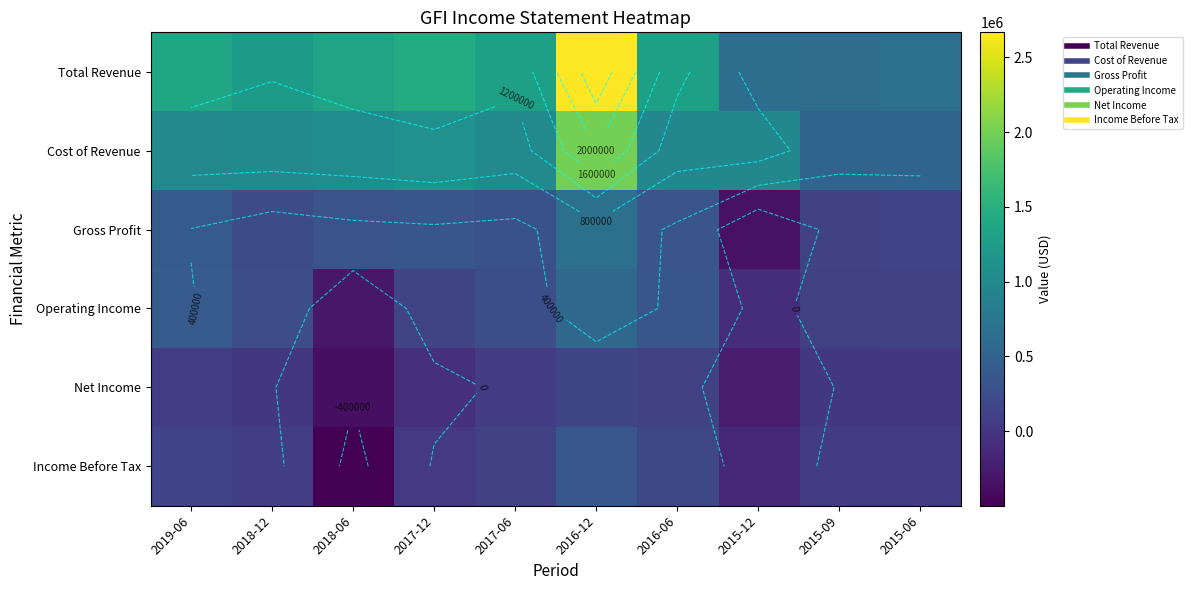

Read the Gross Profit value at 2016-06.

339000